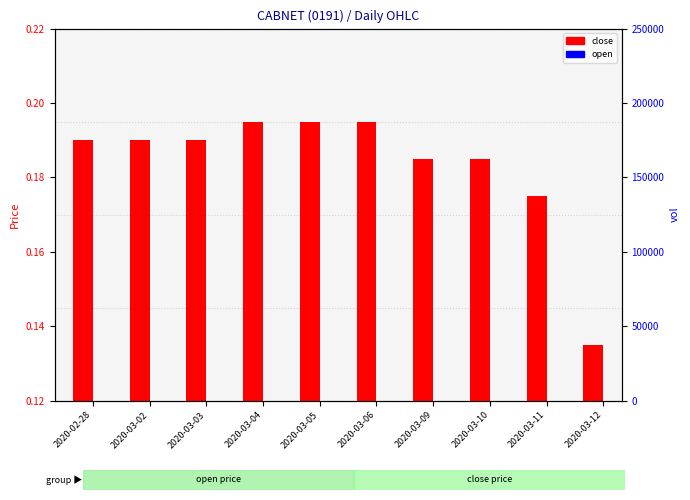

What is the value of the open (percentile rank) bar at the 7th from the left?

0.2